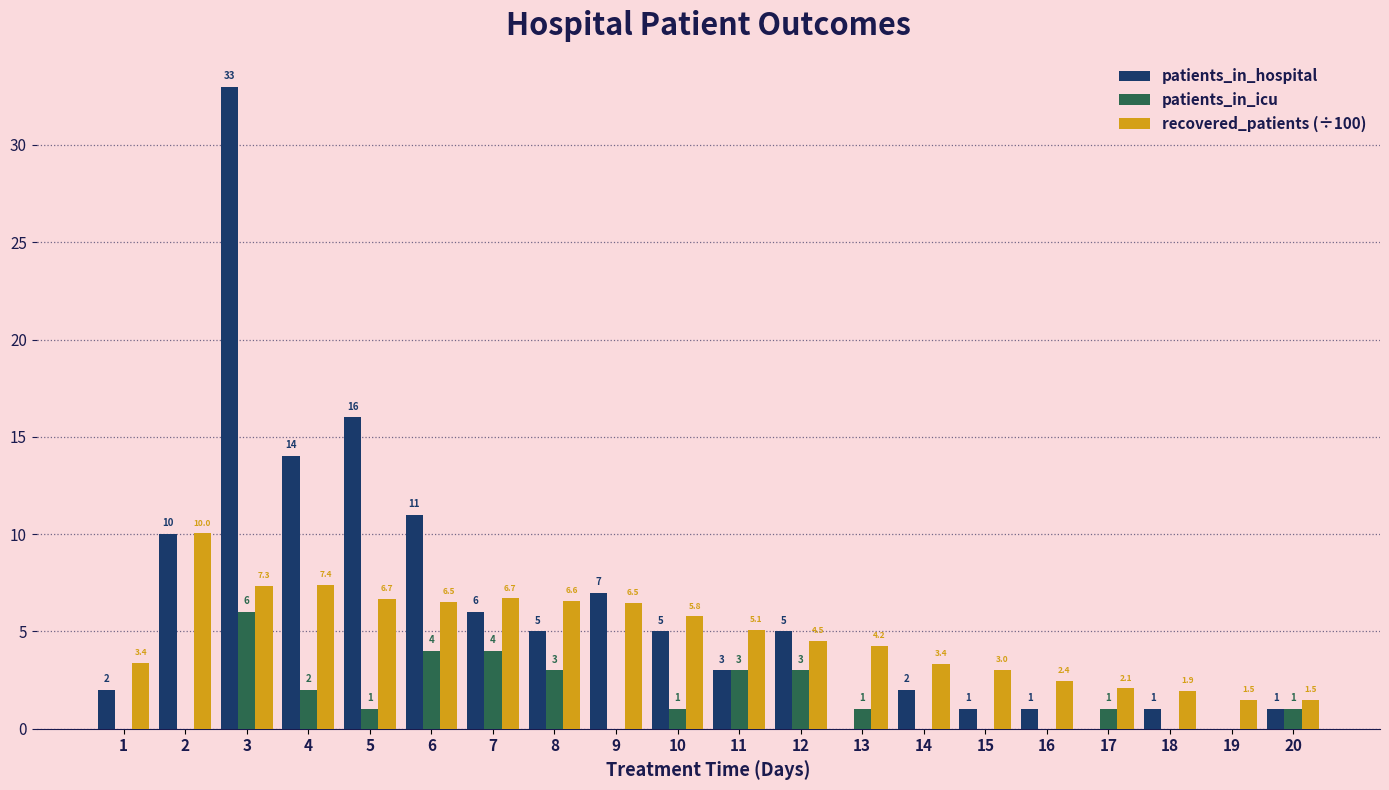

Where does the recovered_patients (÷100) series first go above 5?

2